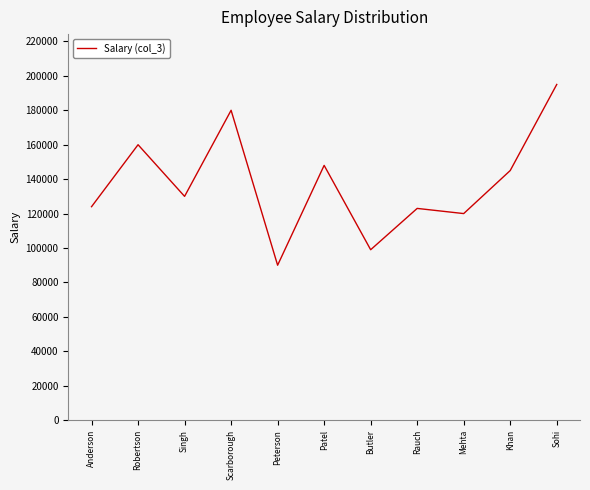

What is the sum of all values?

1514000